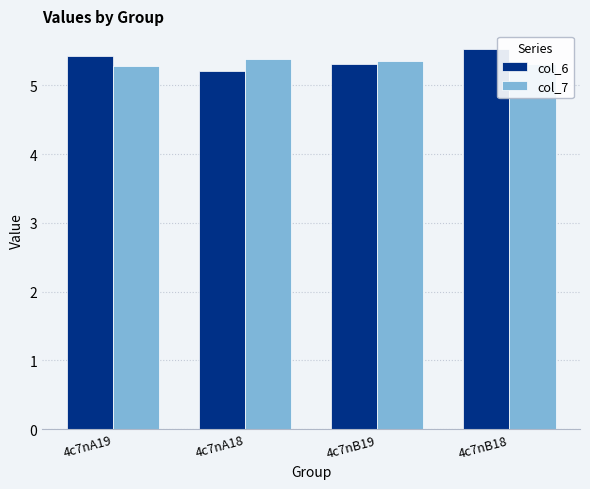

At which category is the sum across all series the highest?

4c7nB18